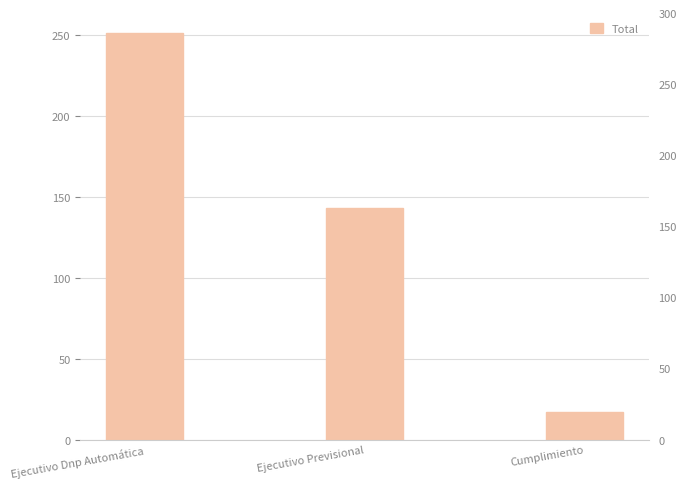

Approximately how many times larger is the value at Ejecutivo Dnp Automática compared to Cumplimiento?

14.8